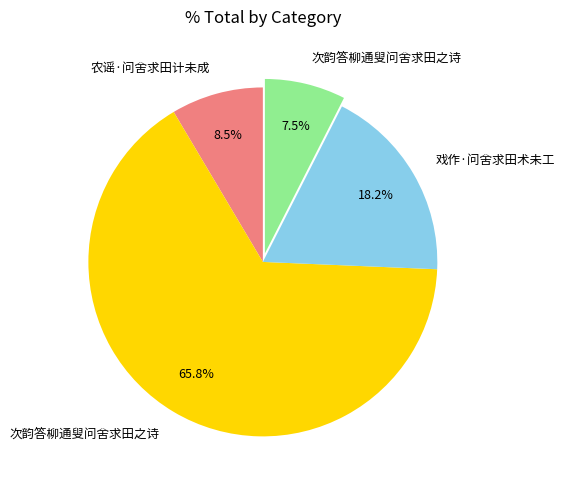

Does any single category account for the majority?

Yes